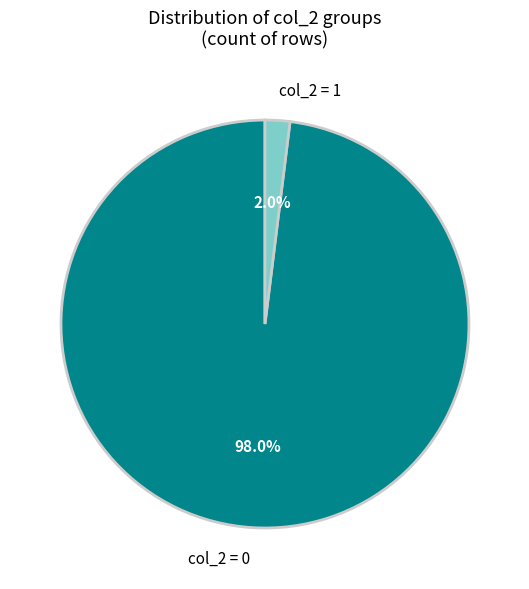

Combined, do col_2 = 0 and col_2 = 1 account for over 50%?

Yes